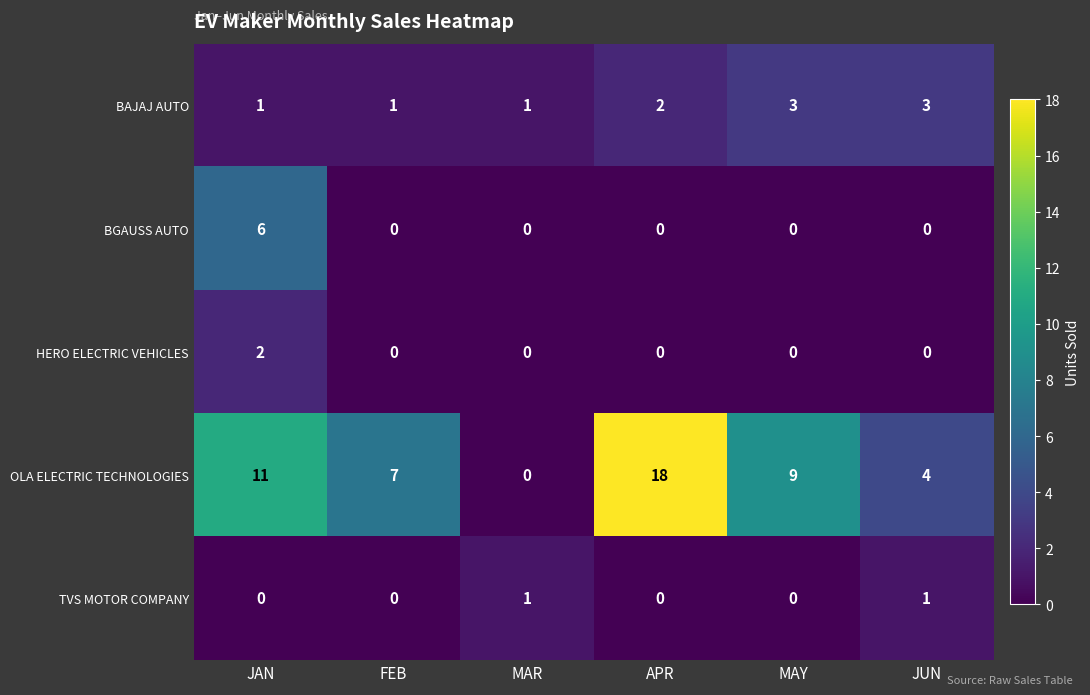

List the series in order of their peak value, lowest first.

TVS MOTOR COMPANY, HERO ELECTRIC VEHICLES, BAJAJ AUTO, BGAUSS AUTO, OLA ELECTRIC TECHNOLOGIES